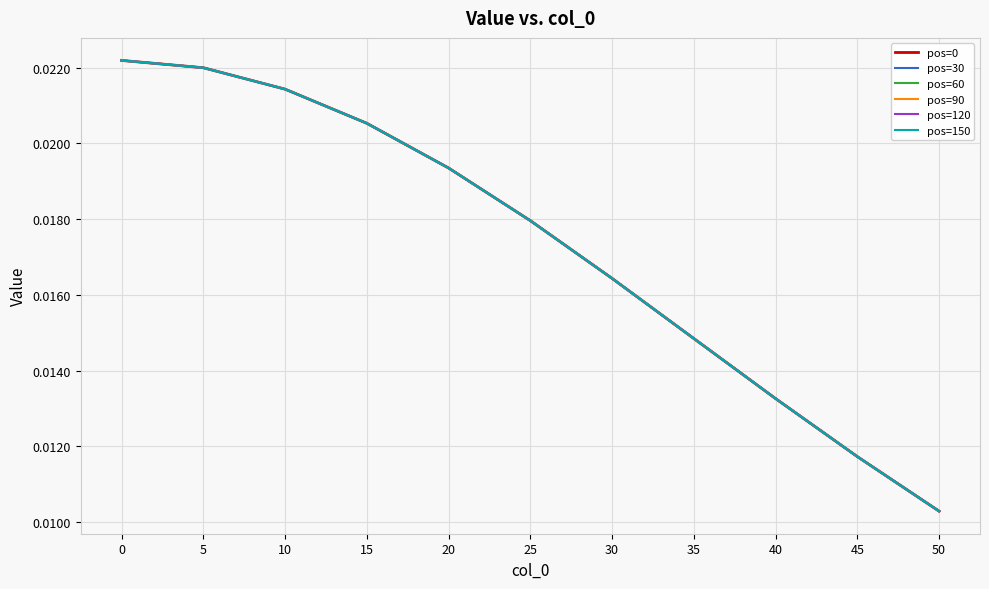

The pos=150 series shows 0.0 at 30. True or false?

False